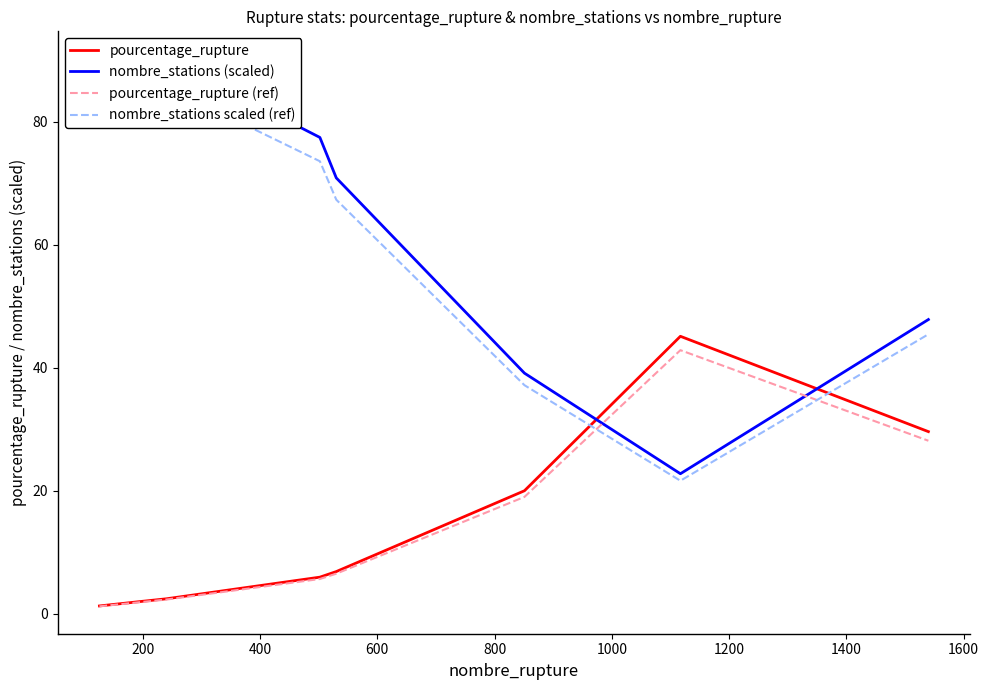

True or false: nombre_stations scaled (ref) and pourcentage_rupture (ref) intersect in this chart.

True